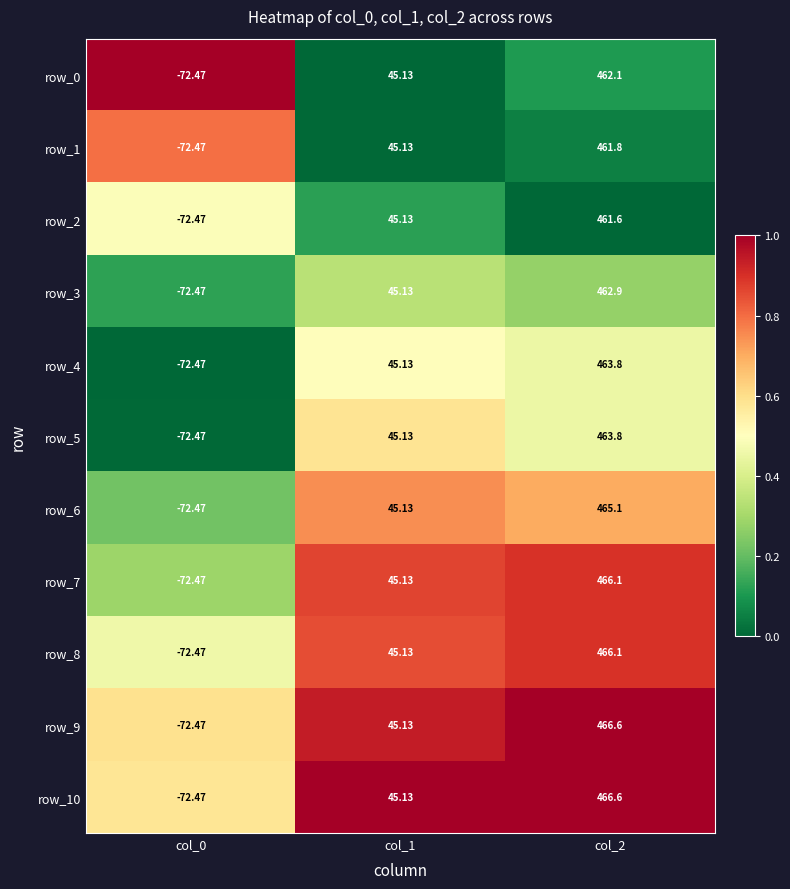

Is the value of row_9 at col_0 greater than the value of row_6 at col_2?

No